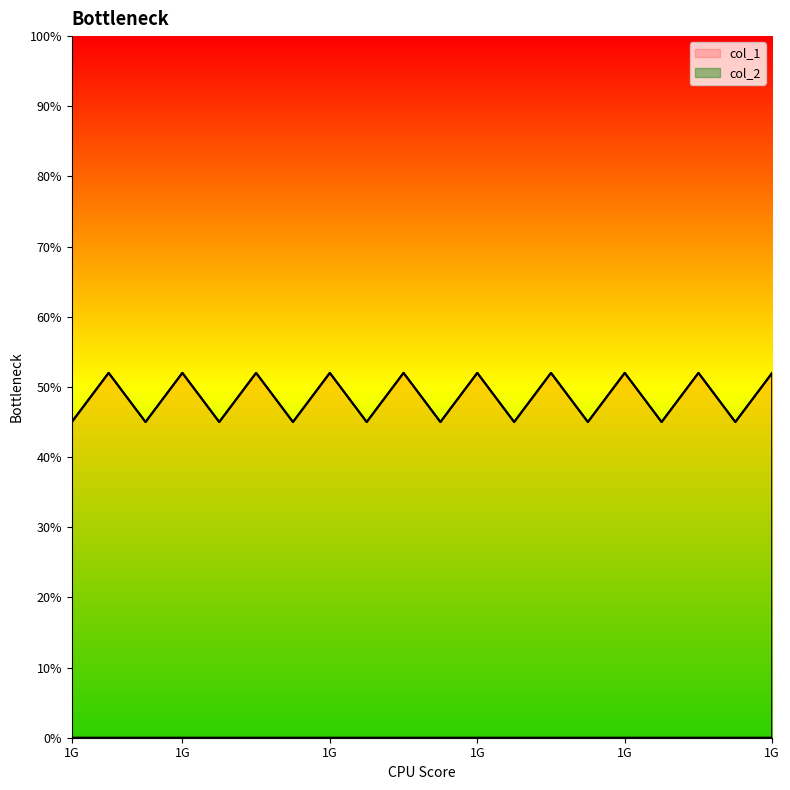

How many data points are less than 52?

10